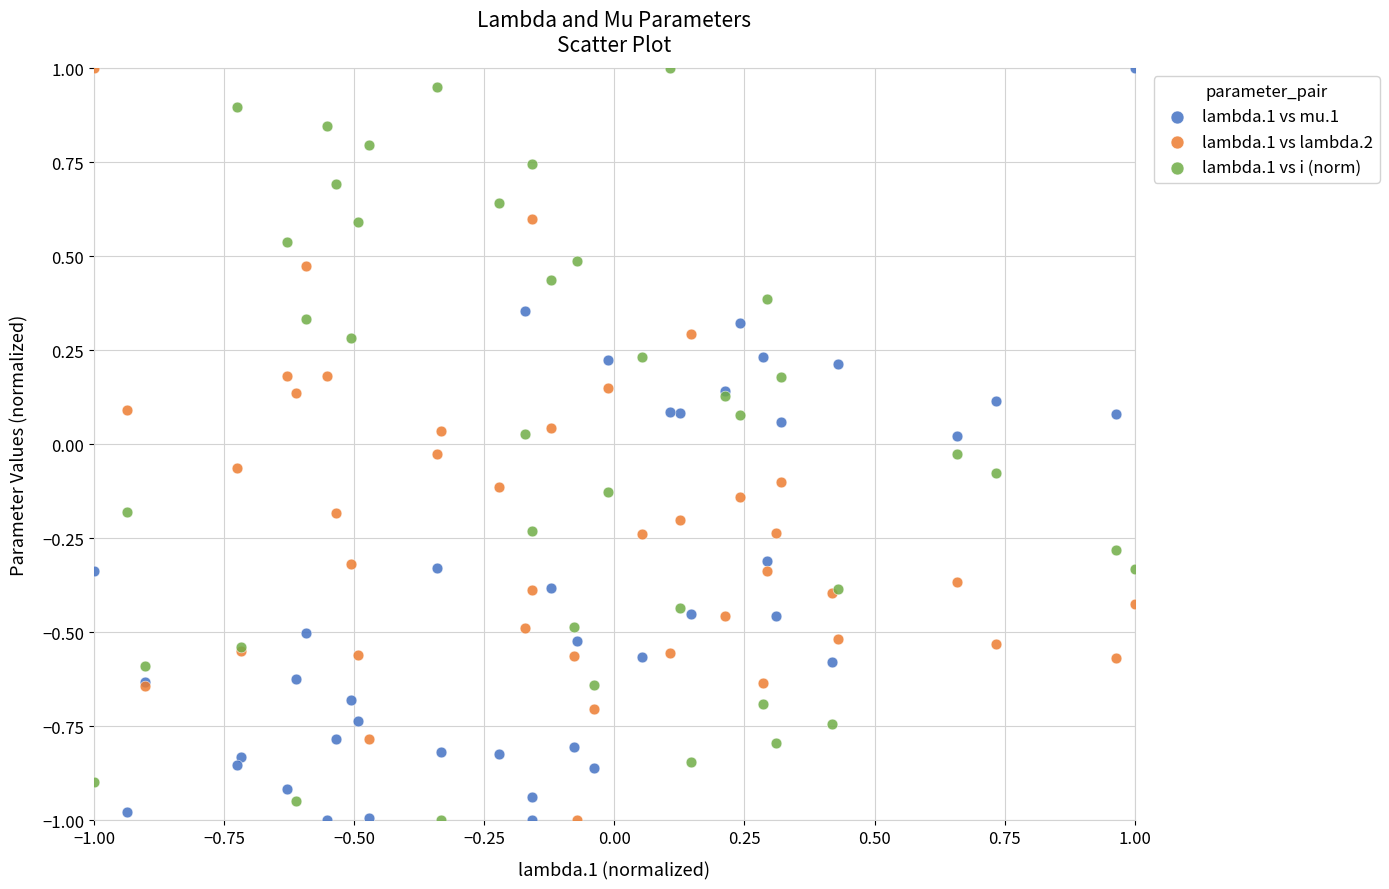

What is the X range (max minus min) for the scatter plot?

2.0